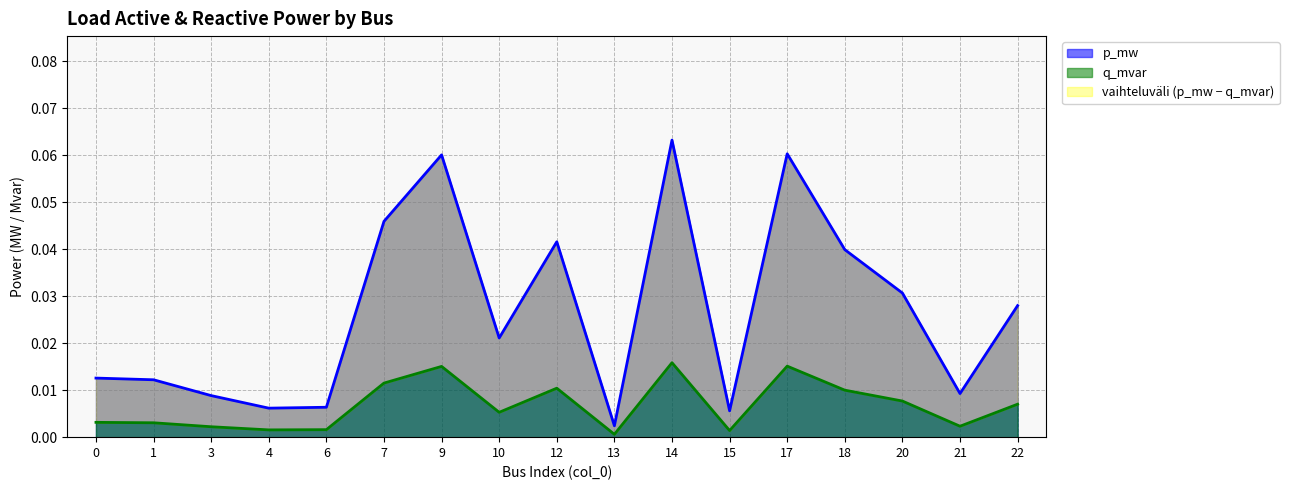

Which has a higher value, 17 or 20?

17